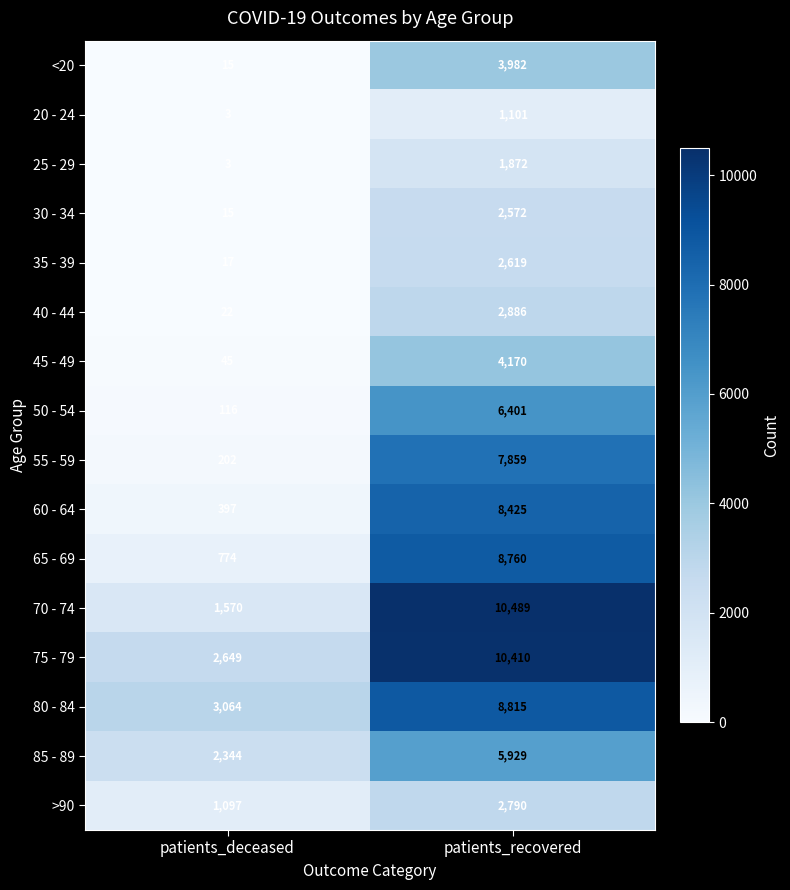

What is the minimum value shown in the chart?

3